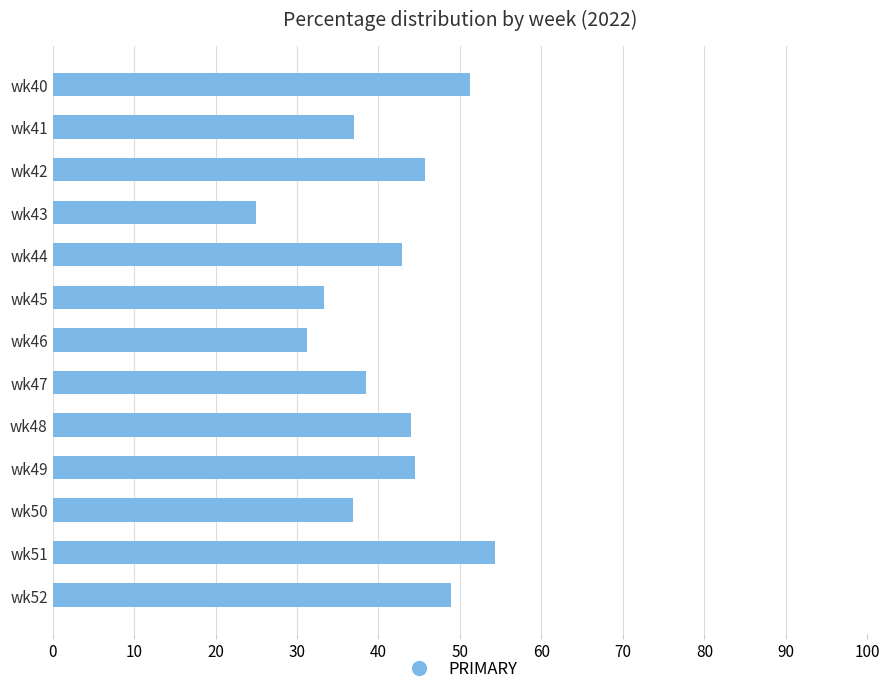

What is the minimum value shown in the chart?

25.0